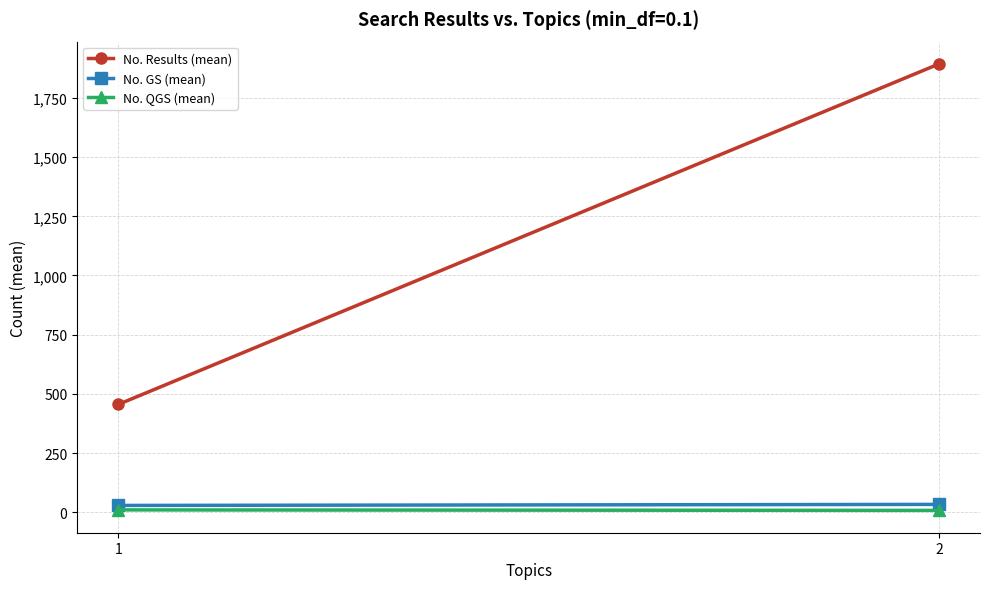

How many lines are shown in the chart?

3